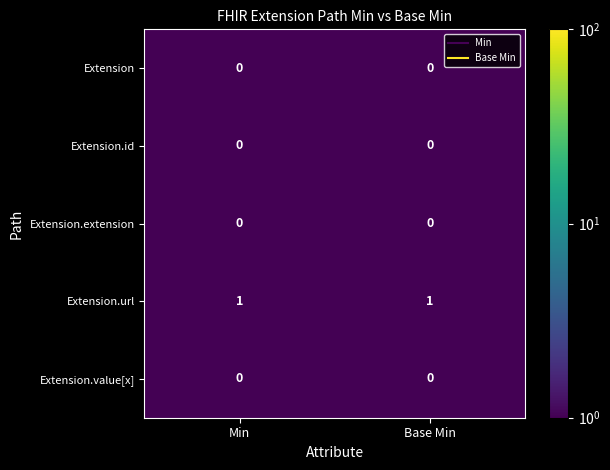

Is it true that Extension equals 0 at Min?

True